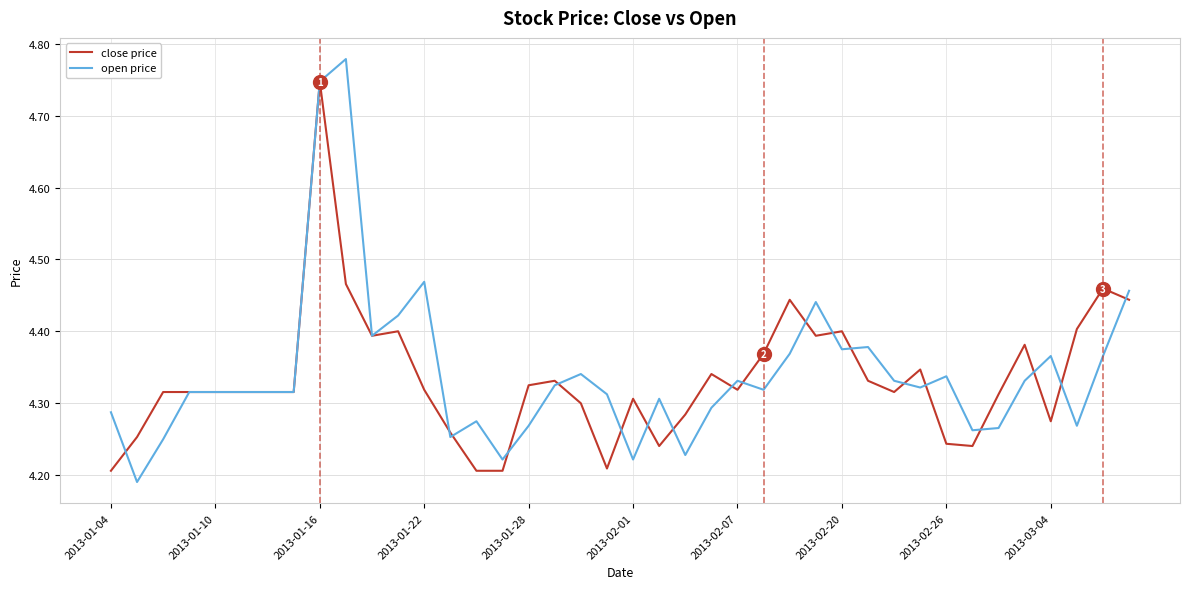

Rank the series by their maximum value, from highest to lowest.

open price, close price